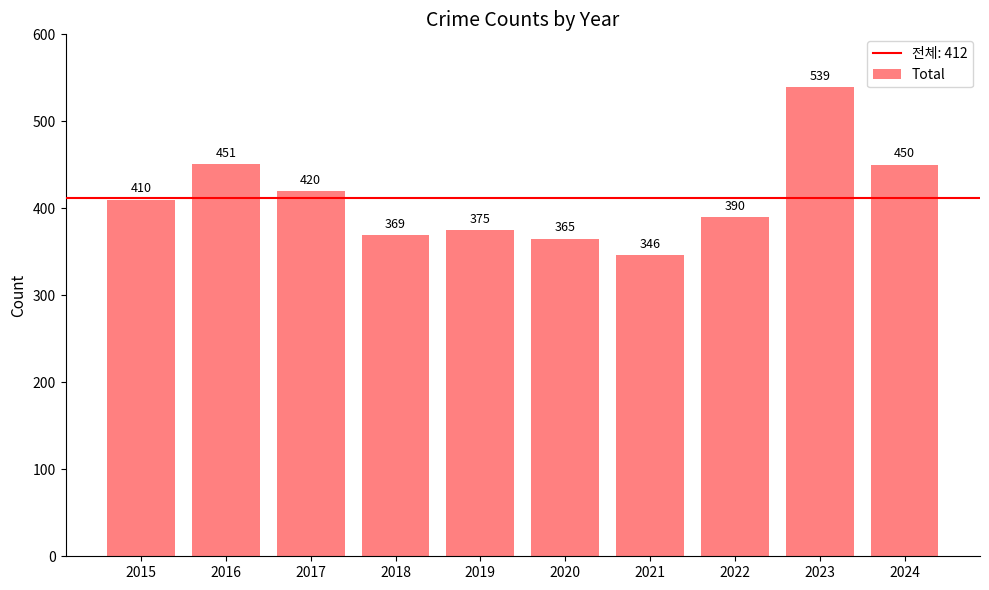

What is the change in value from 2019 to 2023?

+164